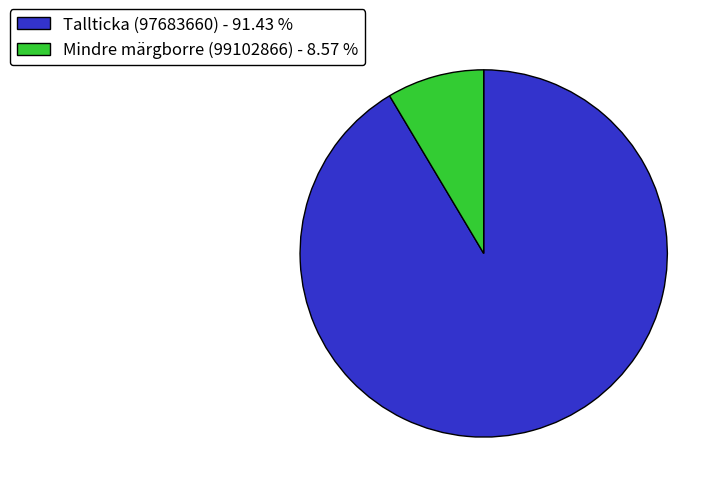

Is there any slice that represents more than half of the pie?

Yes